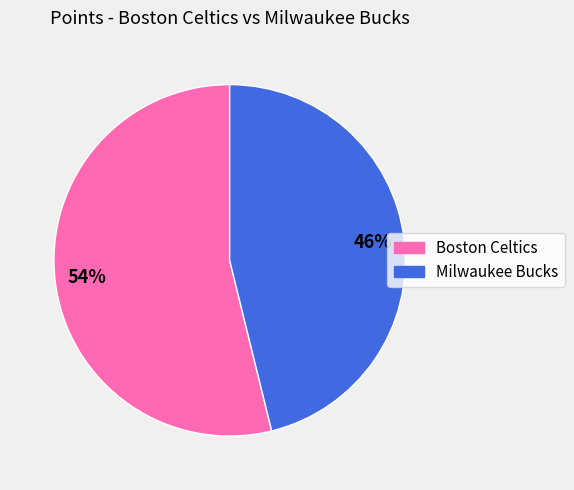

Which category has the biggest portion of the pie?

Boston Celtics